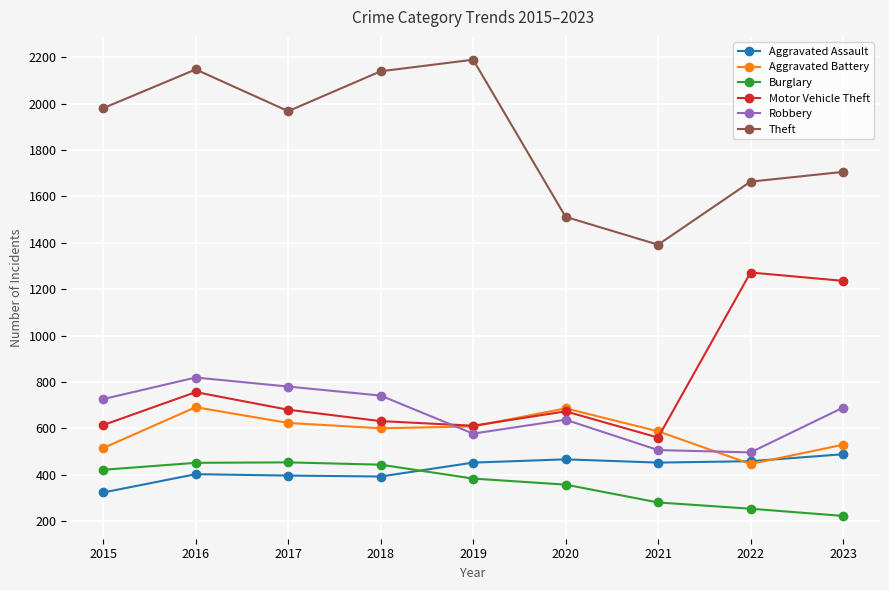

Is the value of Burglary at 2016 greater than the value of Robbery at 2016?

No